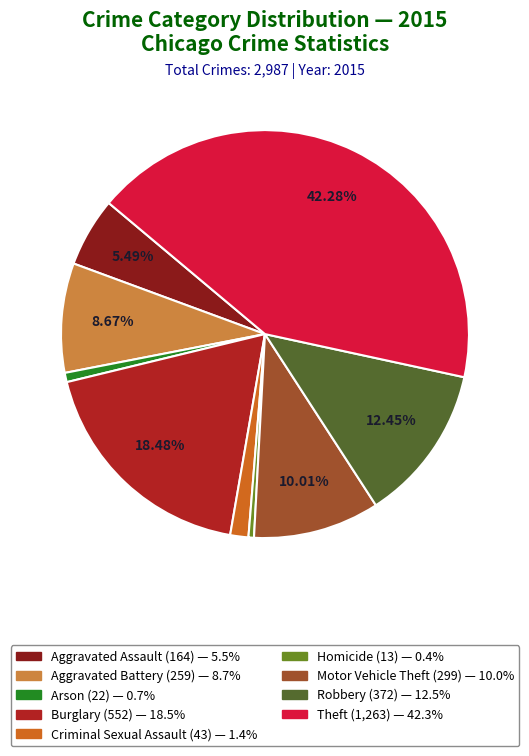

Does Homicide account for over 50% of the chart?

No